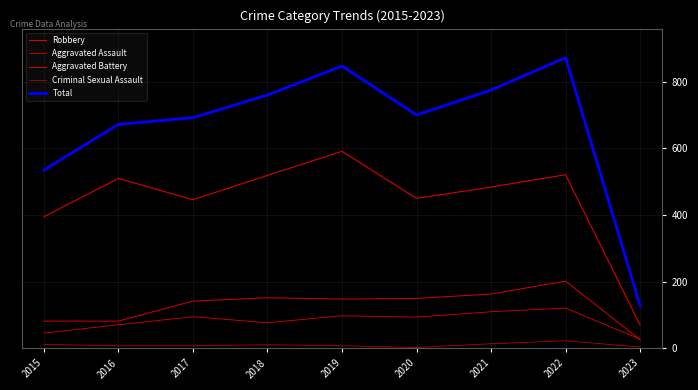

At which label does Total reach its peak?

2022